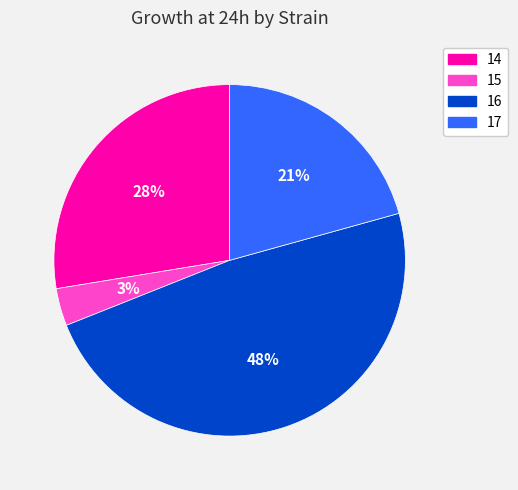

How many segments does this pie chart have?

4